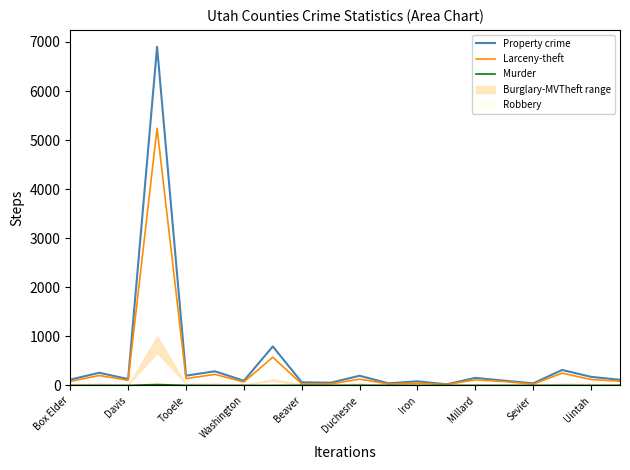

True or false: Murder and Larceny-theft cross at least once.

False